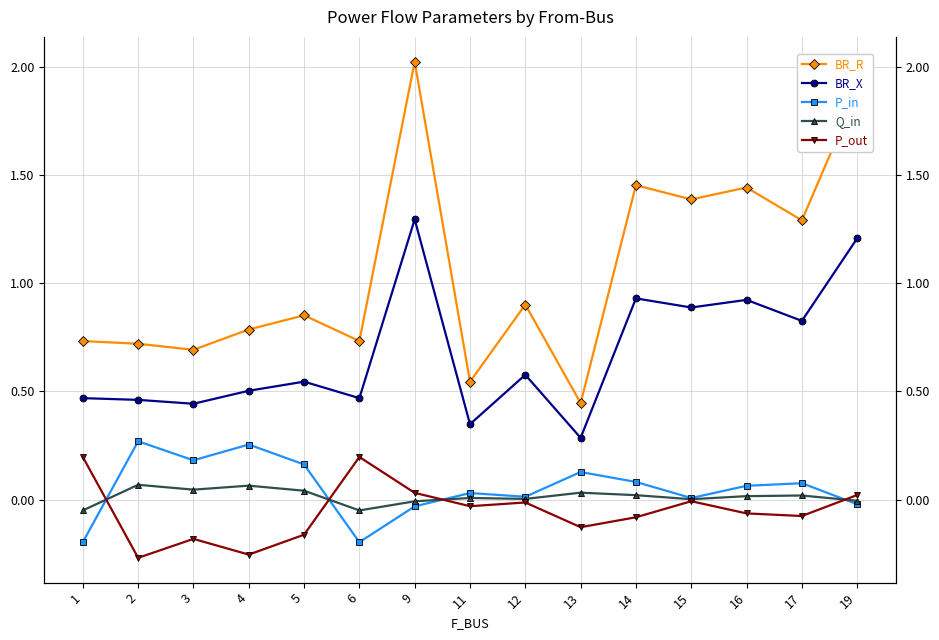

What is the value of the BR_R point at the 2nd from the left?

0.7